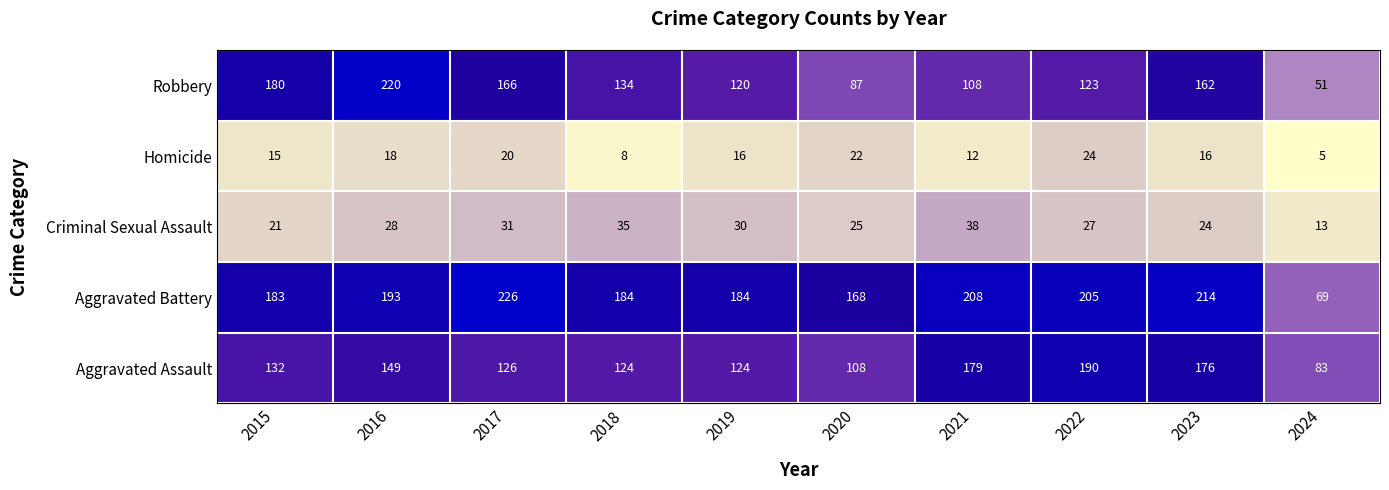

What is the difference between the maximum and minimum values in the Homicide series?

19